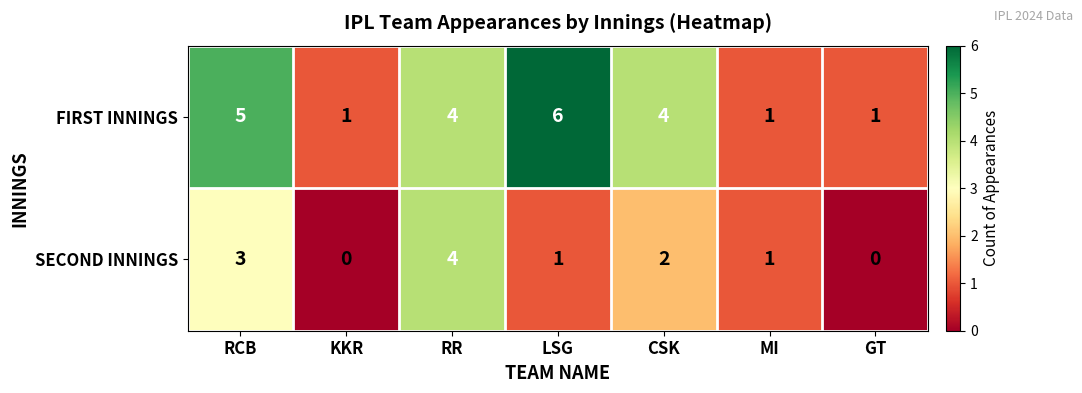

What is the difference between the highest and lowest values at LSG?

5